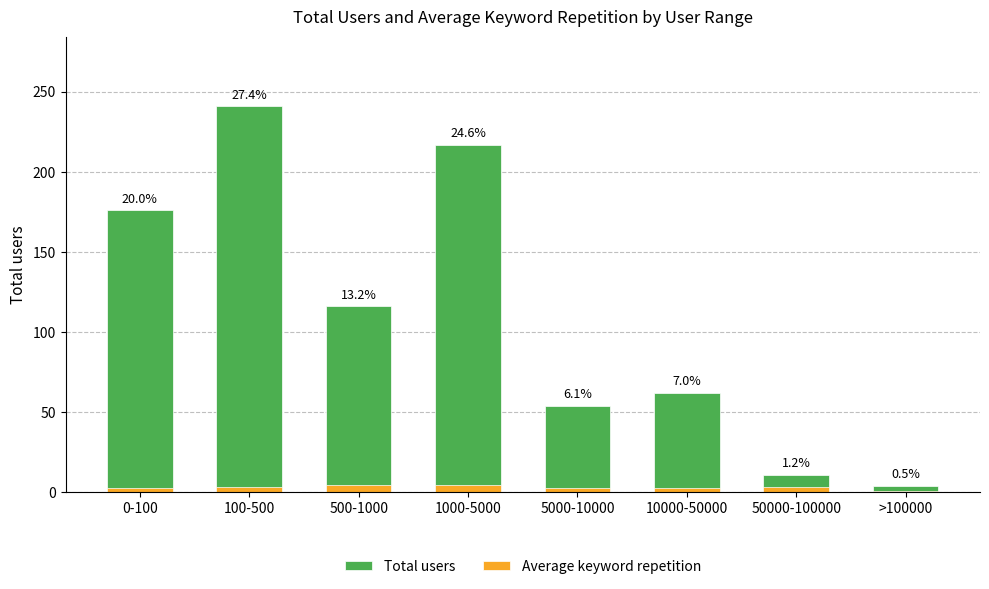

What is the difference between the Average keyword repetition values at 500-1000 and >100000?

3.4